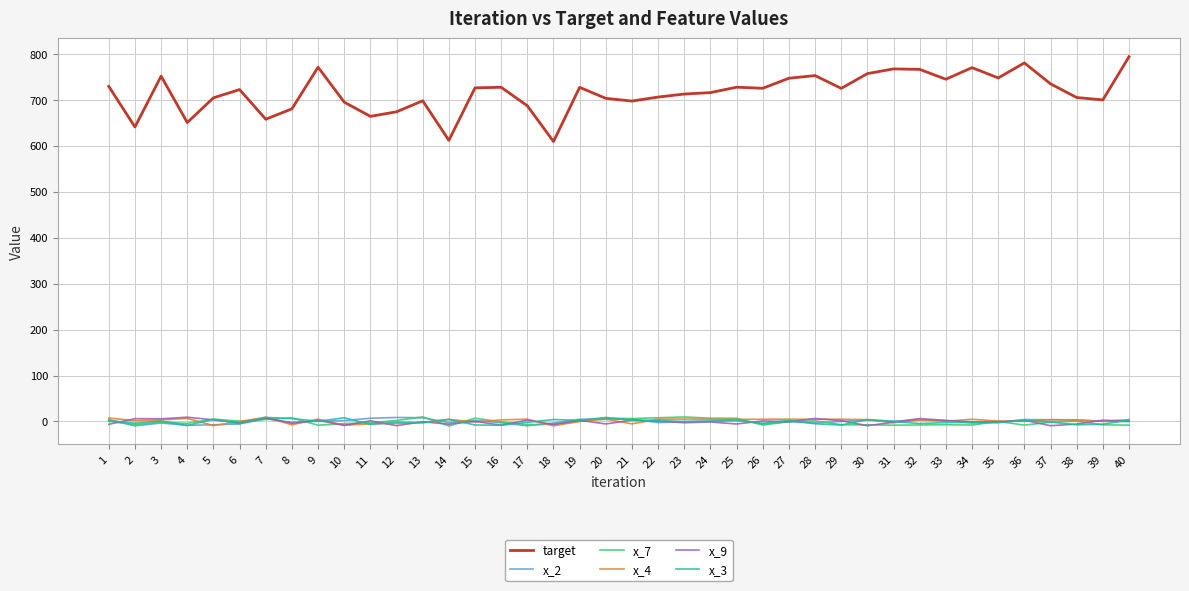

Is the value of x_7 at 14 greater than the value of x_4 at 34?

No